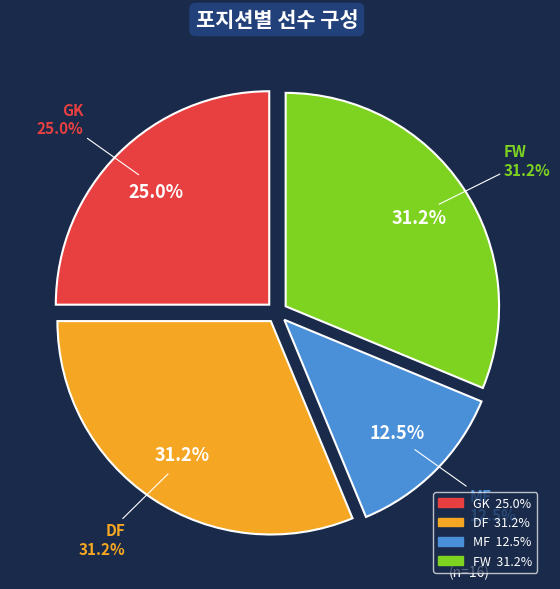

What is the ratio of the value at MF to the value at FW?

0.4